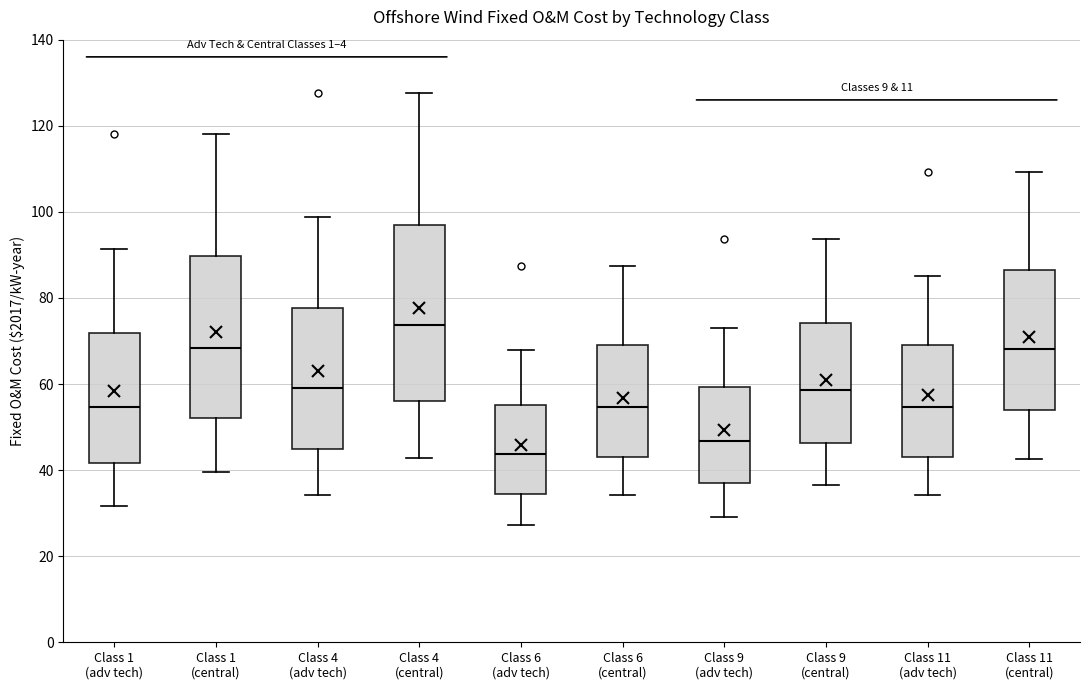

Reading left to right, transcribe this box plot: for each box, give where its median line is, the range the box spans, and where its two whiskers end, as read against the y-axis. The values are not printed on the chart, so give them approximately, as read against the axis.

Class 1 (adv tech): median 54, box 42 to 72, whiskers 32 to 92
Class 1 (central): median 68, box 52 to 90, whiskers 40 to 118
Class 4 (adv tech): median 60, box 44 to 78, whiskers 34 to 98
Class 4 (central): median 74, box 56 to 98, whiskers 42 to 128
Class 6 (adv tech): median 44, box 34 to 56, whiskers 28 to 68
Class 6 (central): median 54, box 44 to 70, whiskers 34 to 88
Class 9 (adv tech): median 46, box 36 to 60, whiskers 30 to 72
Class 9 (central): median 58, box 46 to 74, whiskers 36 to 94
Class 11 (adv tech): median 54, box 44 to 70, whiskers 34 to 86
Class 11 (central): median 68, box 54 to 86, whiskers 42 to 110